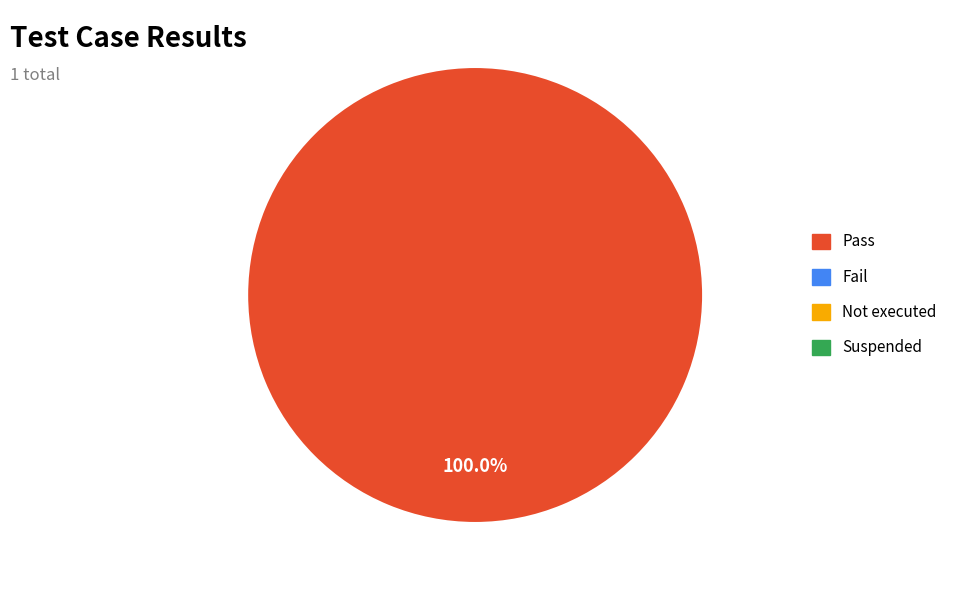

Is there a majority slice in this chart?

Yes